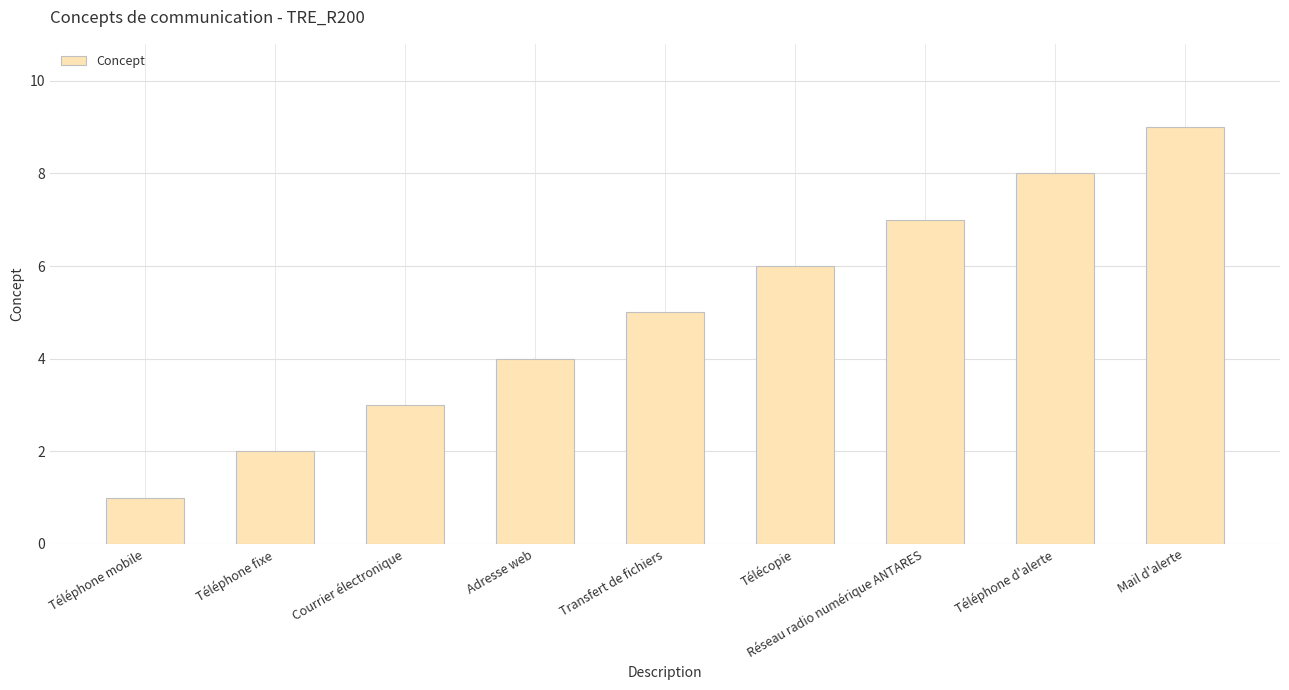

Count the values in the range 3 to 7.

5